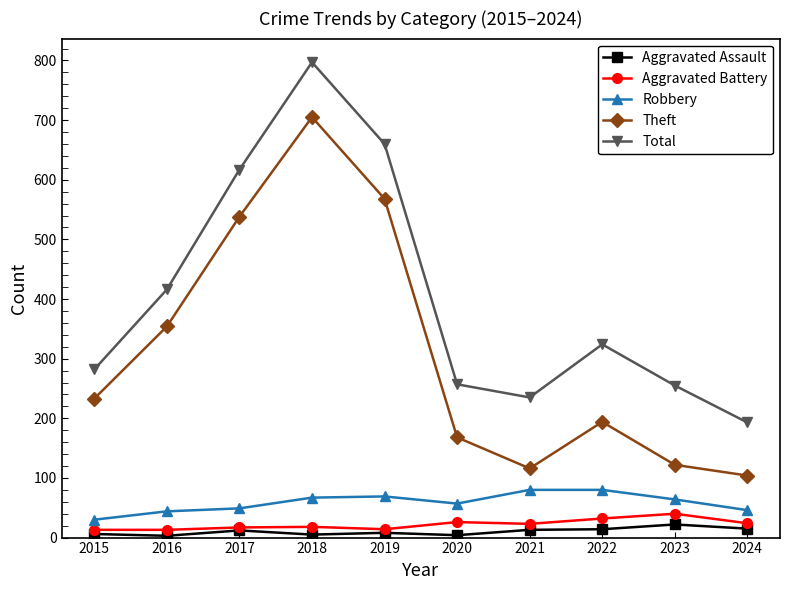

What is the value of the Aggravated Assault point at the 10th from the left?

15